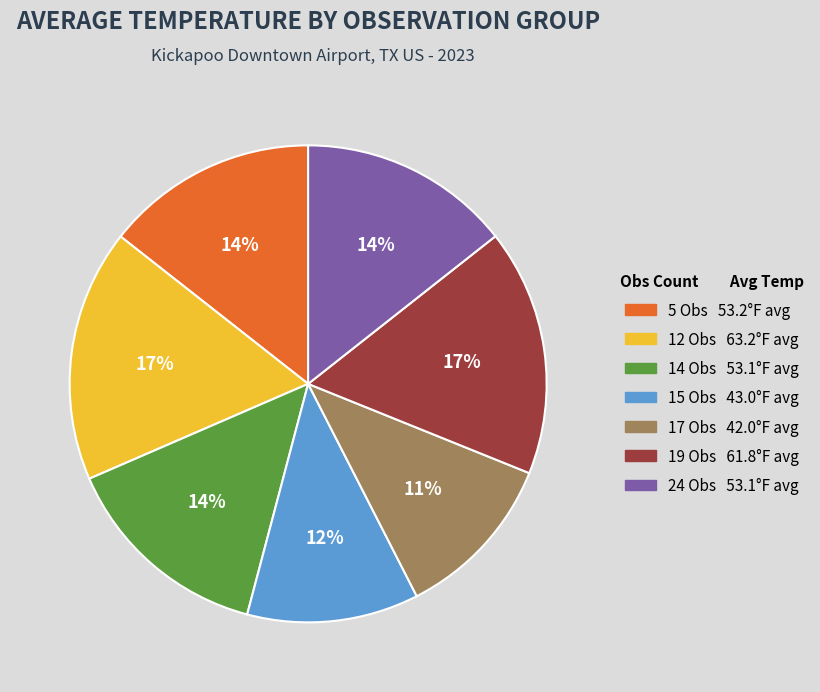

Is there a majority slice in this chart?

No